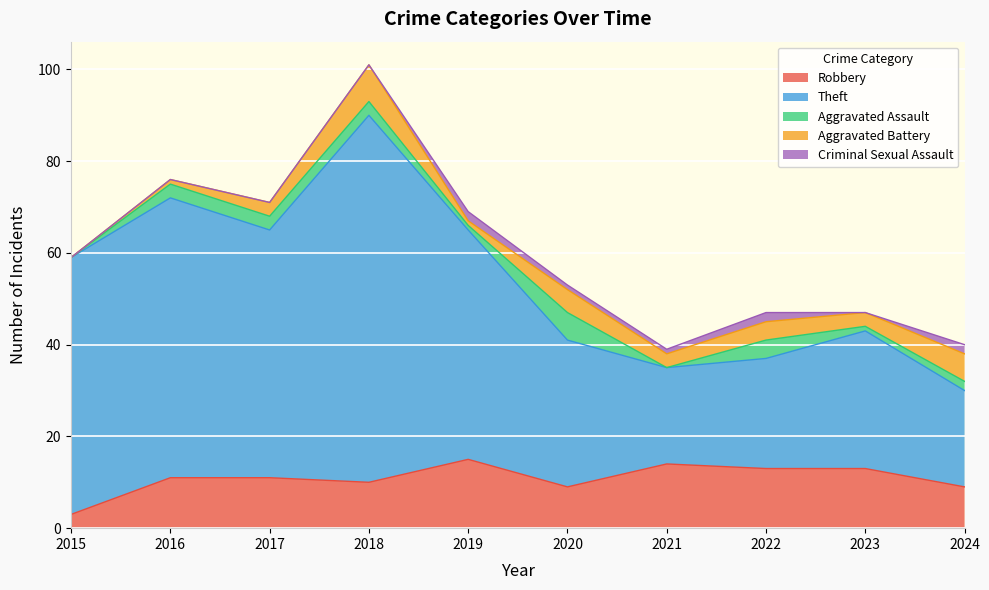

What is the sum of the Robbery values at 2020 and 2018?

19